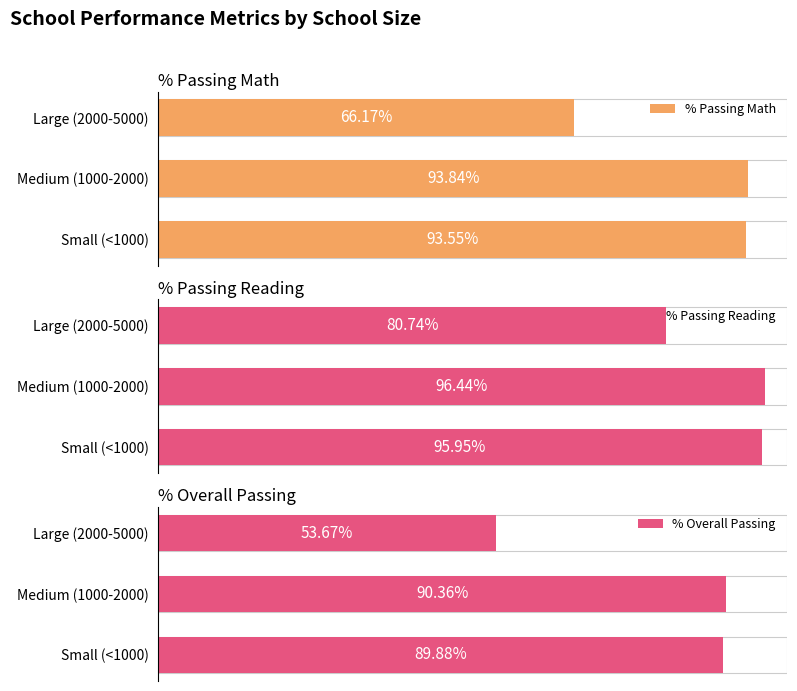

The % Overall Passing series shows 53.7 at 2. True or false?

True